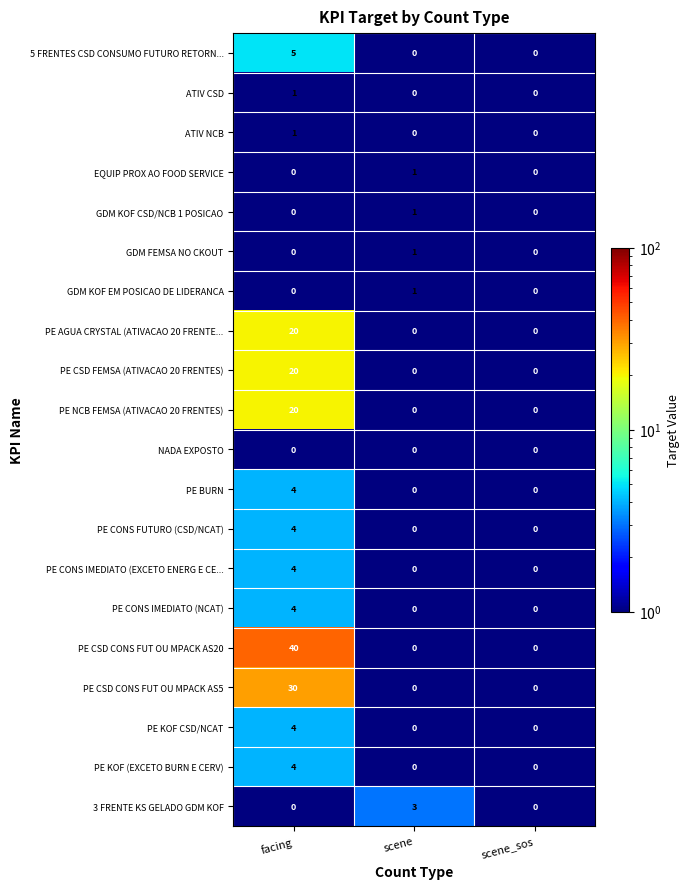

How many EQUIP PROX AO FOOD SERVICE values are between 0 and 1?

3